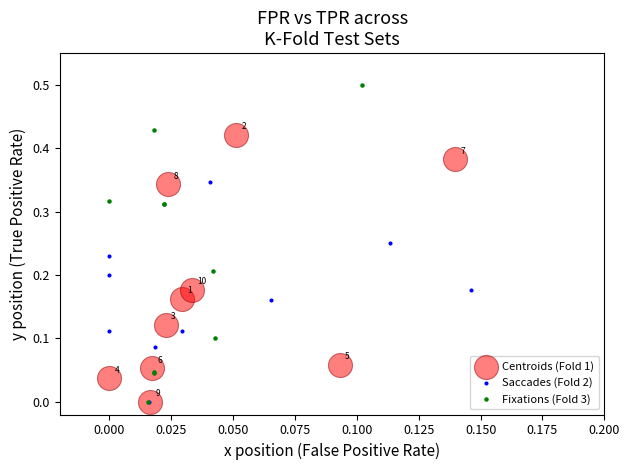

Which series contains the highest Y value?

Fixations (Fold 3)